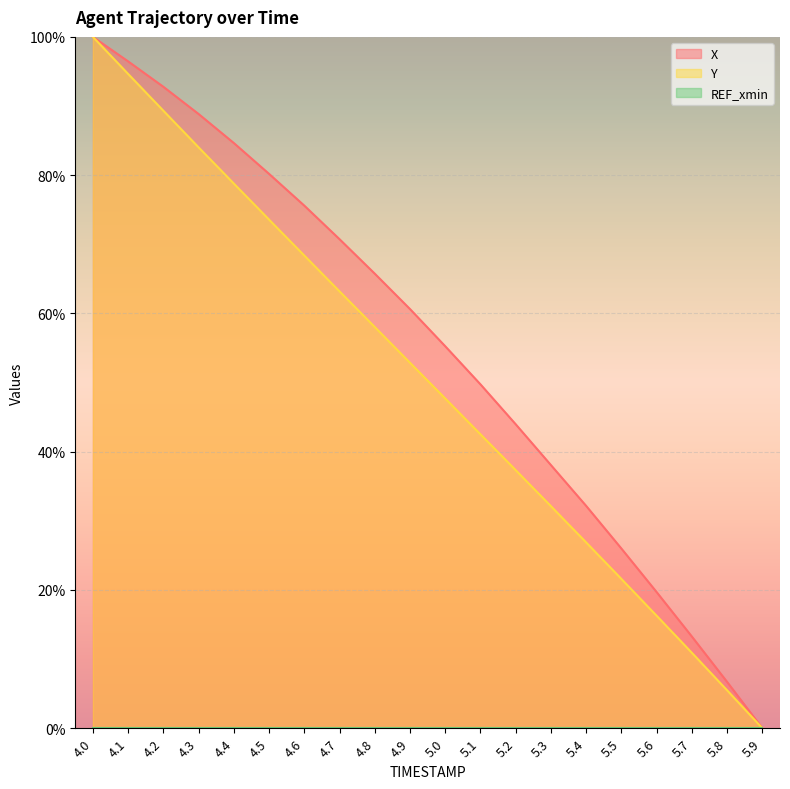

At which label does X reach its peak?

4.0